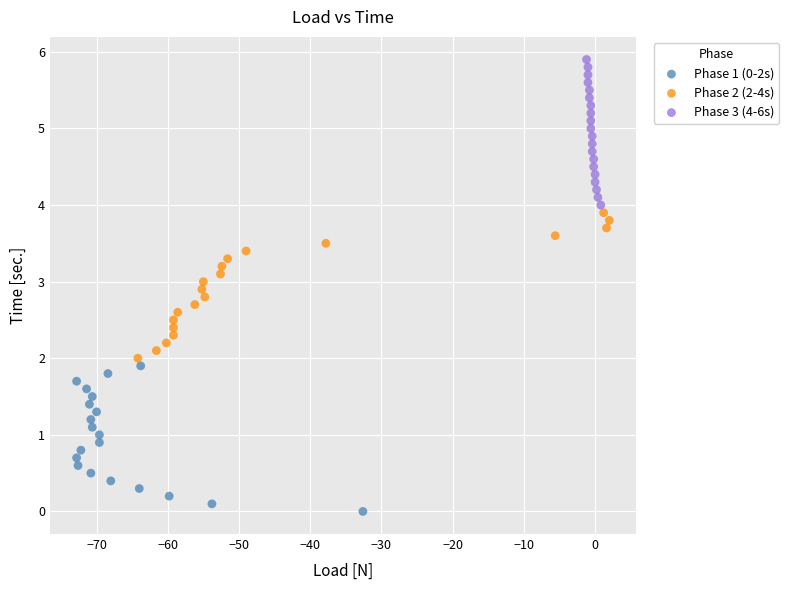

Which series contains the highest Y value?

Phase 3 (4-6s)